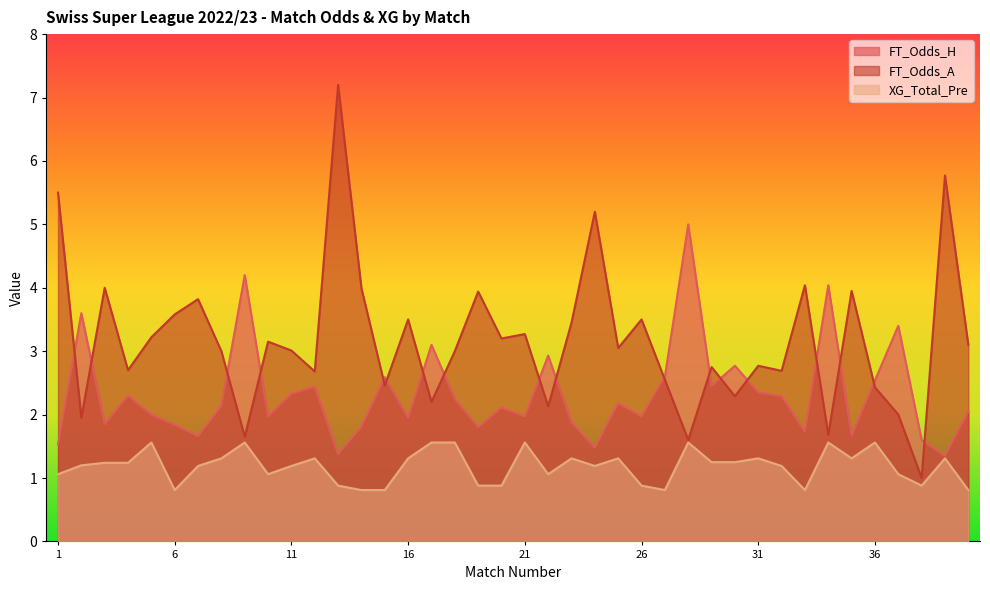

True or false: XG_Total_Pre and FT_Odds_H intersect in this chart.

False